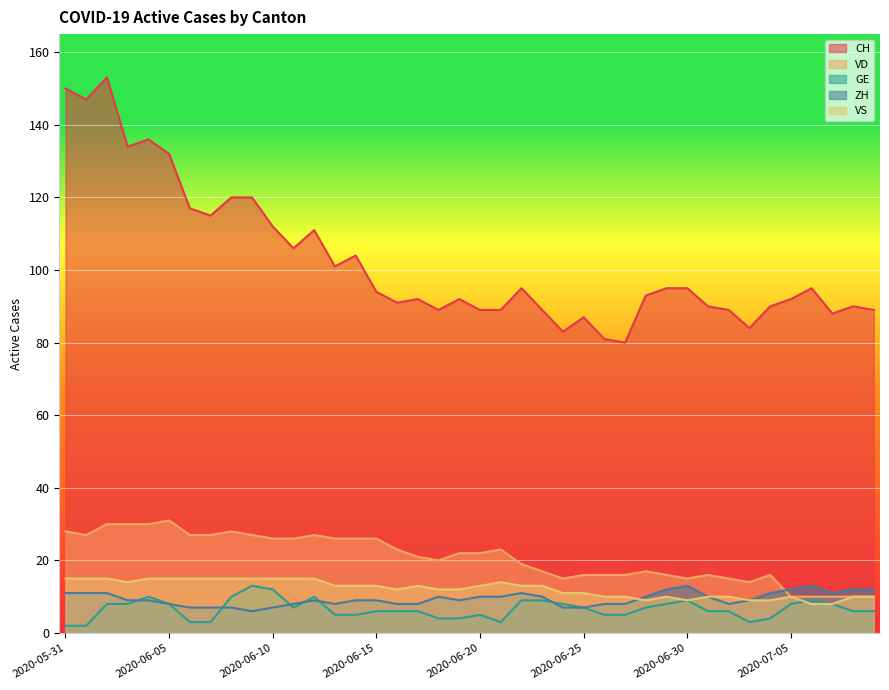

What is the value of the VD point at the 15th from the left?

26